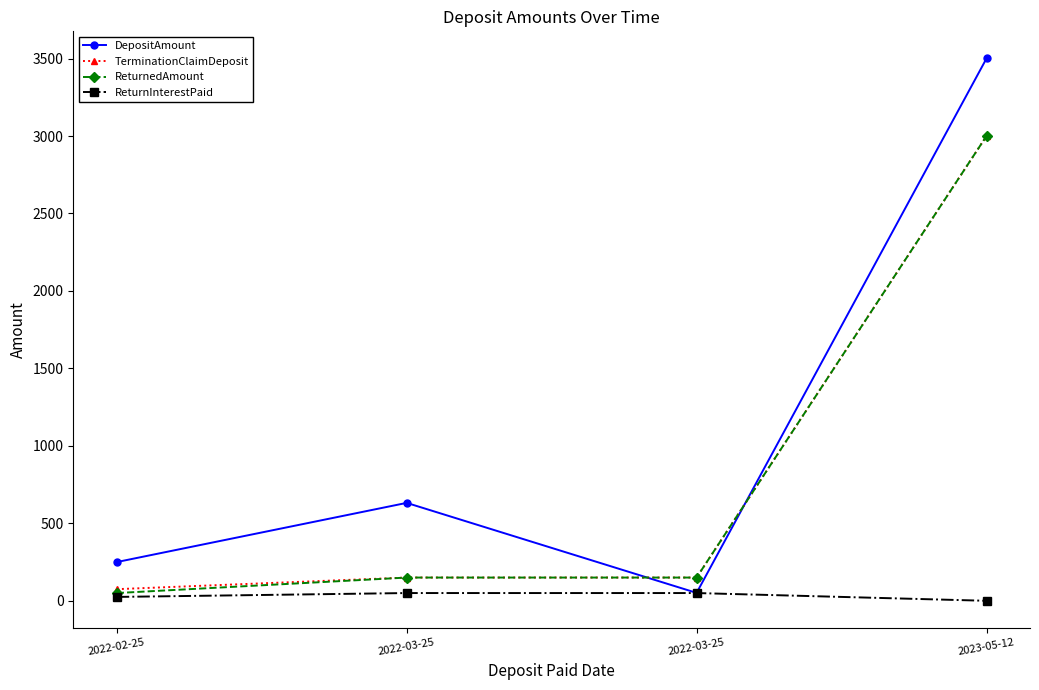

Which series has the widest spread of values?

DepositAmount